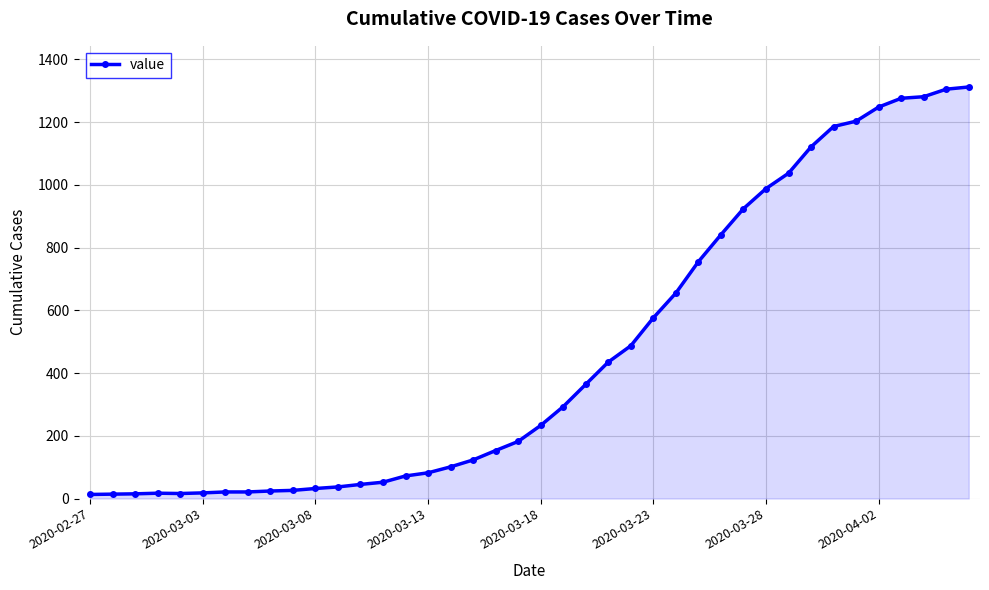

What is the difference between the maximum and minimum values?

1299